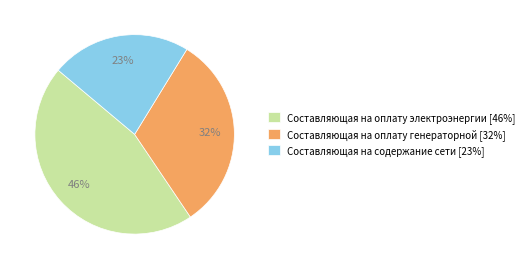

What is the ratio of the value at Составляющая на оплату генераторной to the value at Составляющая на оплату электроэнергии?

0.7